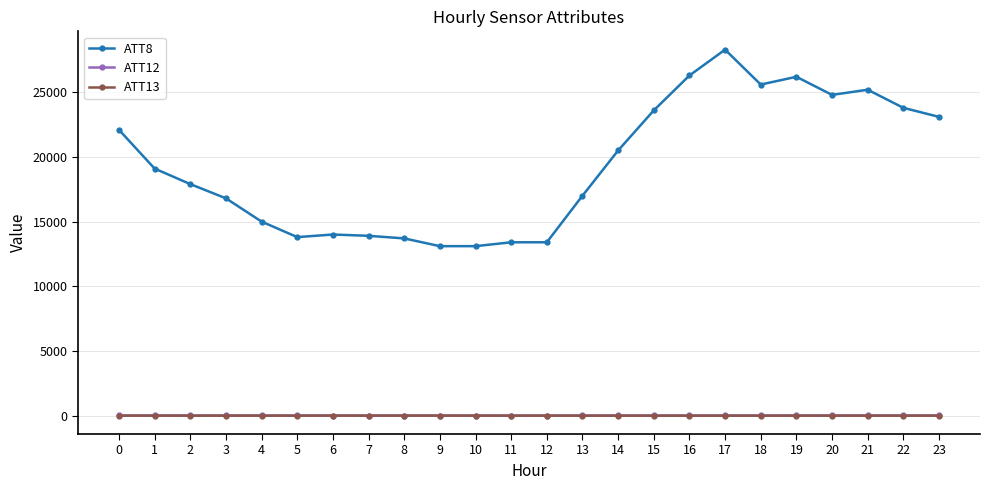

What is the total value across all series at 18?

25591.4